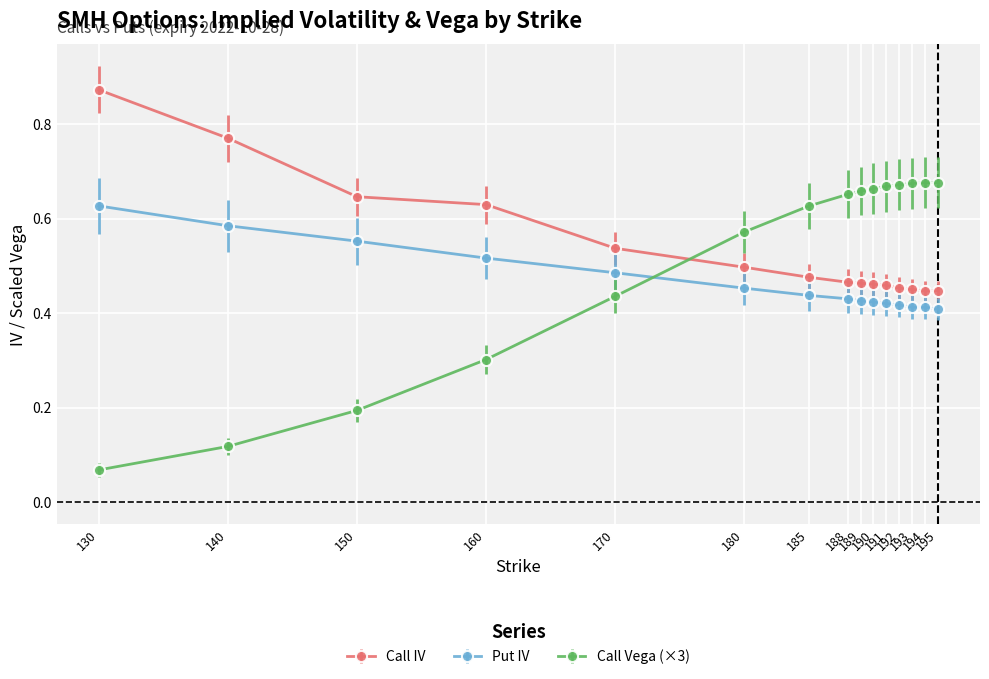

Count the Put IV values in the range 0 to 1.

15